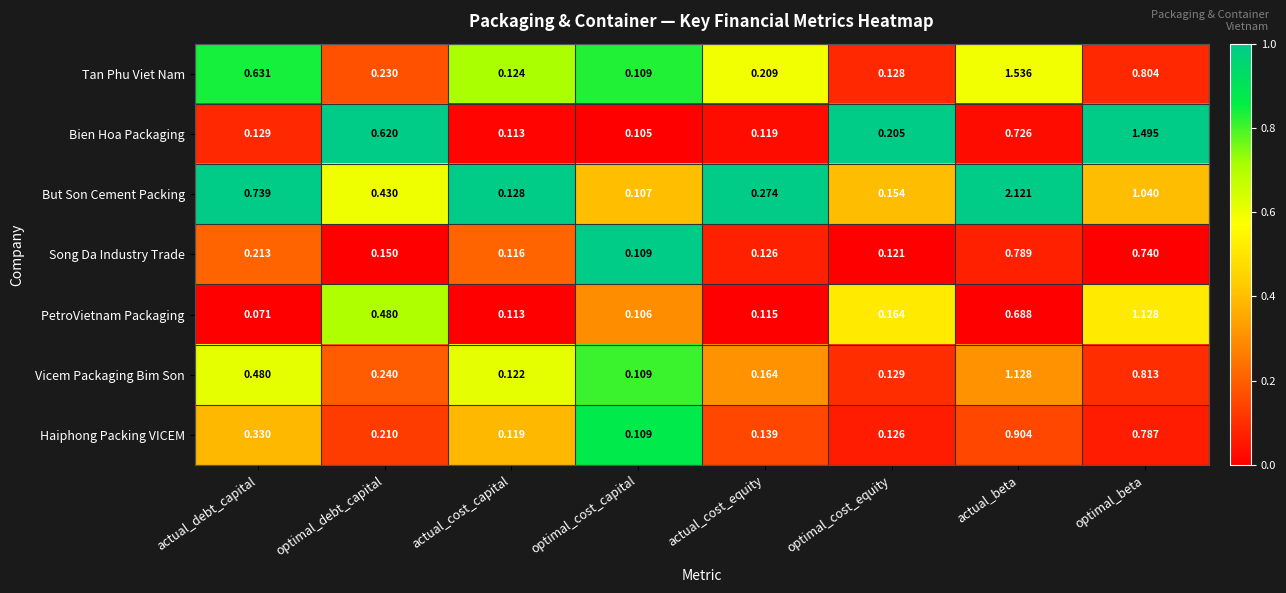

List the labels in order of Tan Phu Viet Nam value, largest first.

actual_beta, optimal_beta, actual_debt_capital, optimal_debt_capital, actual_cost_equity, optimal_cost_equity, actual_cost_capital, optimal_cost_capital